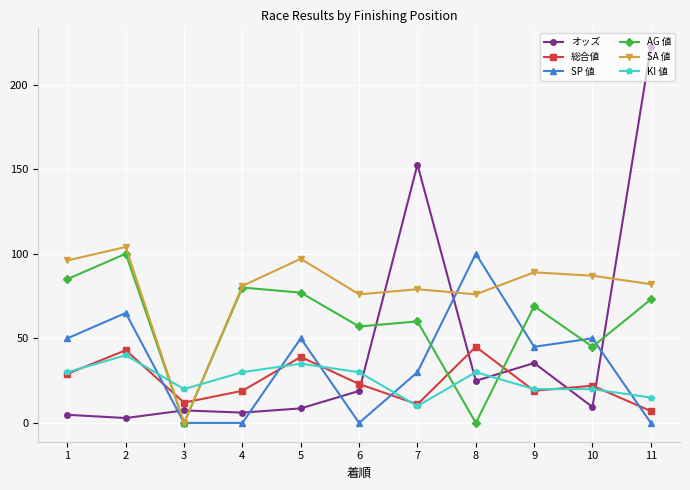

What is the difference between the maximum and second lowest values in the KI 値 series?

25.0